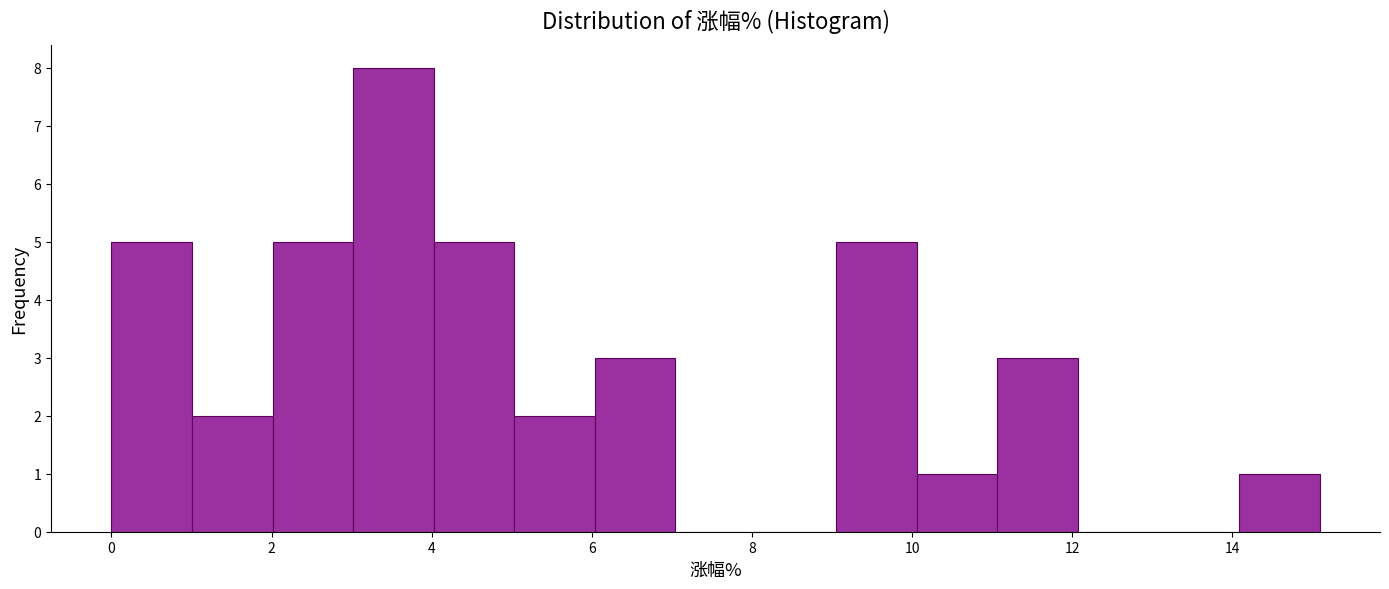

What is the height of the bar covering 5 to 6 on the x-axis? Neither the bar edges nor the heights are printed on the chart, so give them approximately, as read against the axes.

2